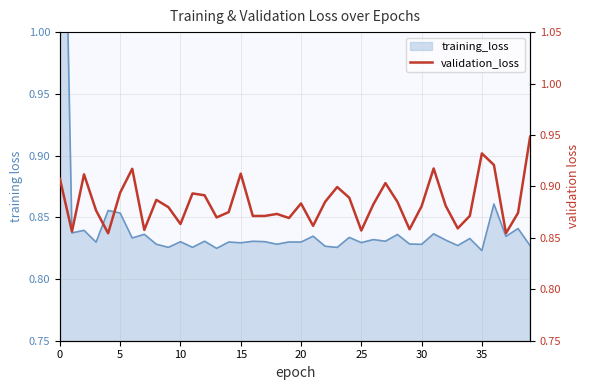

What is the sum of all values?

35.4